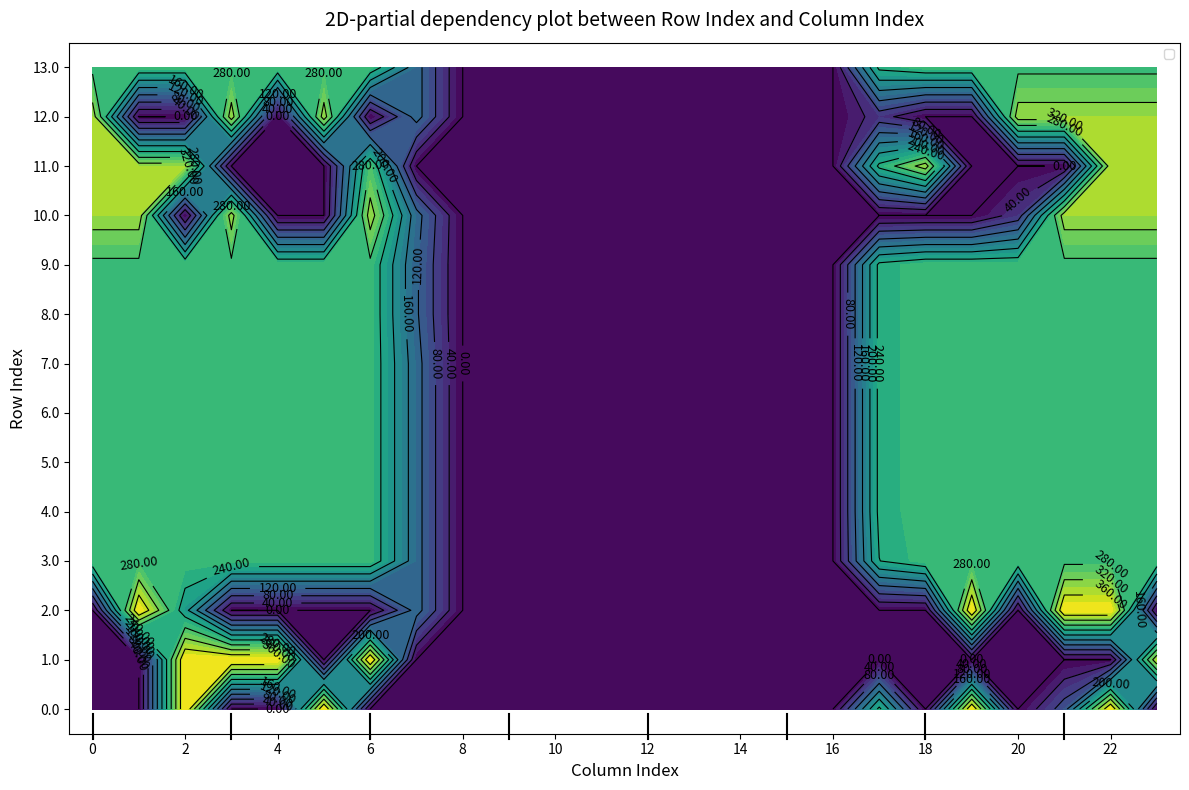

Rank the series by their maximum value, from highest to lowest.

13.0, 12.0, 11.0, 3.0, 2.0, 1.0, 5.0, 4.0, 10.0, 9.0, 8.0, 7.0, 6.0, 0.0